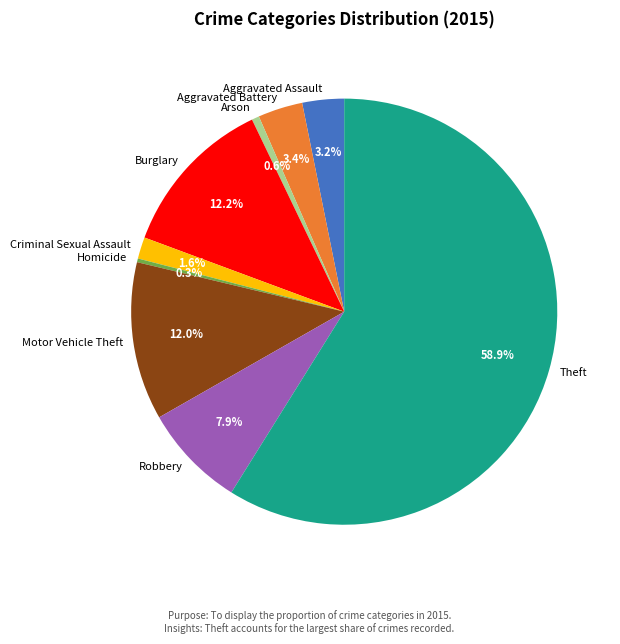

To the nearest percent, what percentage of the pie is Aggravated Battery?

3%